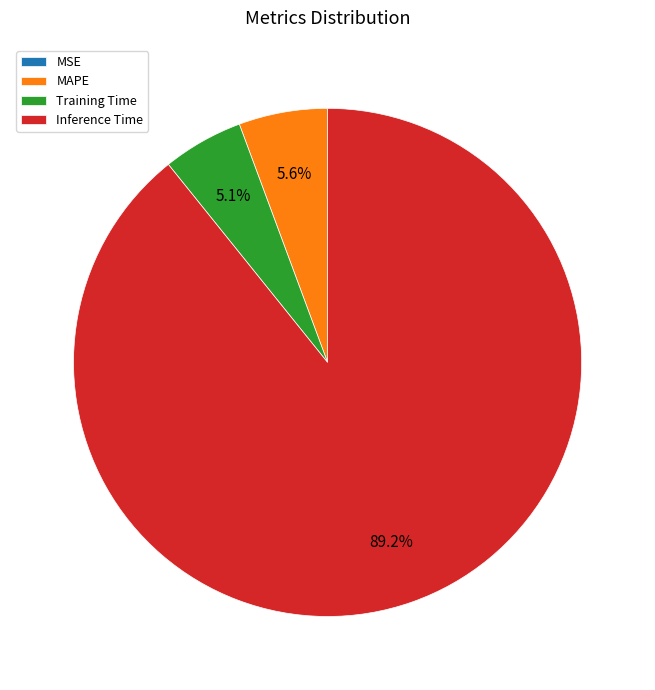

Which category has the biggest portion of the pie?

Inference Time